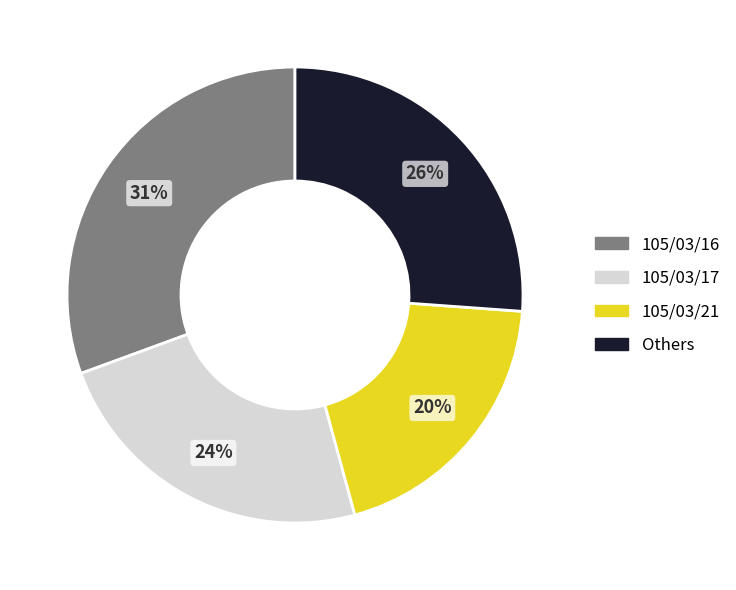

Is there a majority slice in this chart?

No